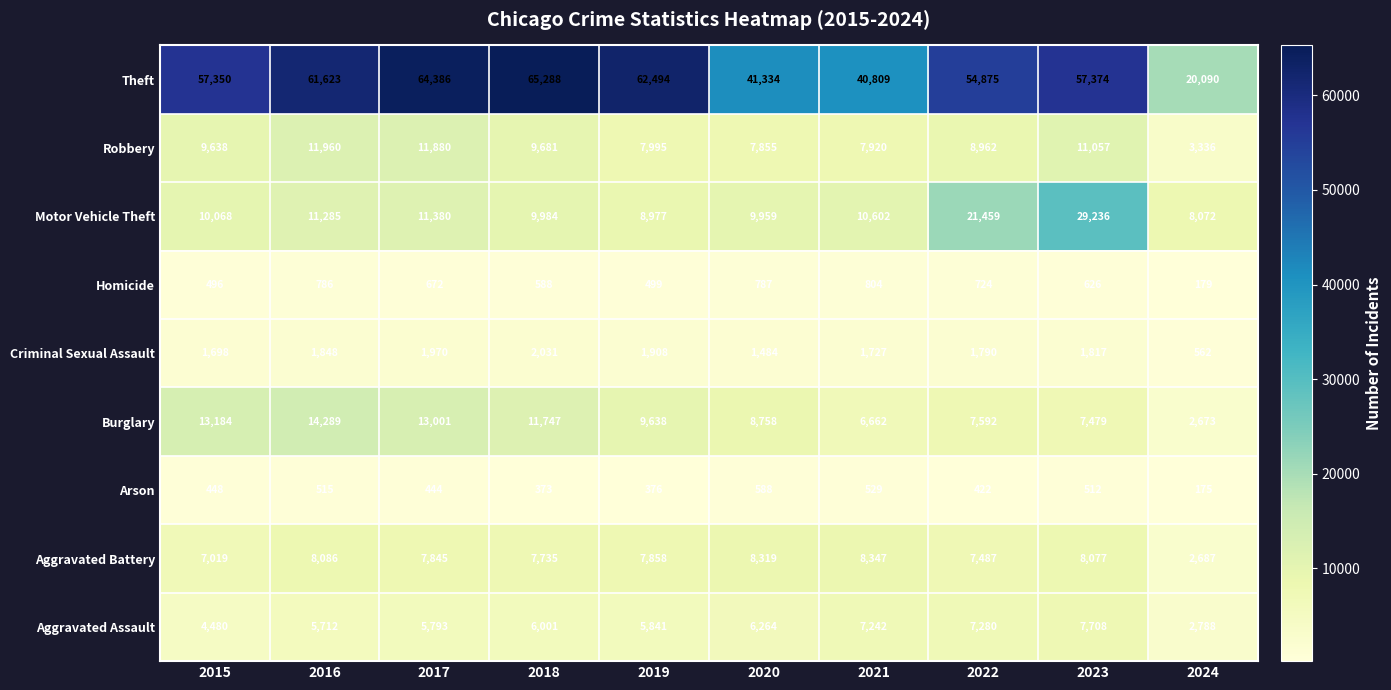

Which category has the highest value in the Aggravated Battery series?

2021